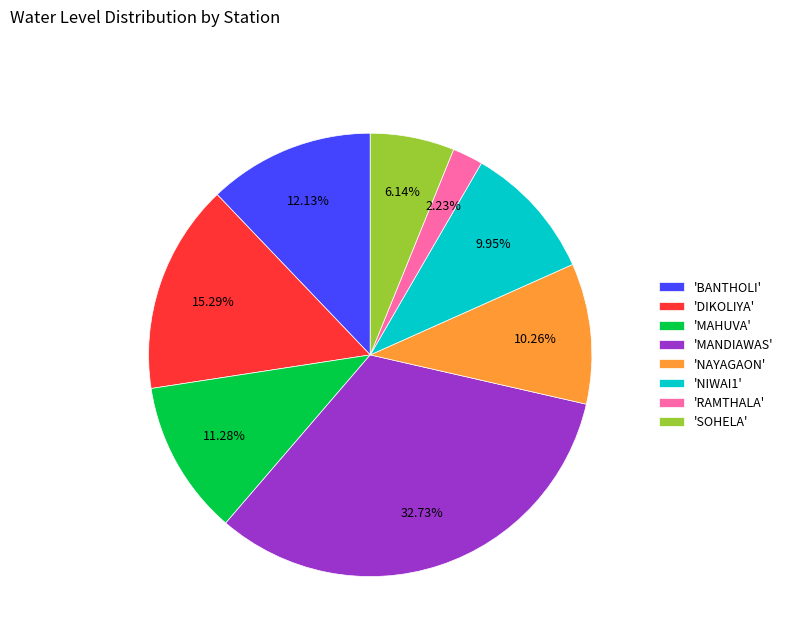

Is there a majority slice in this chart?

No